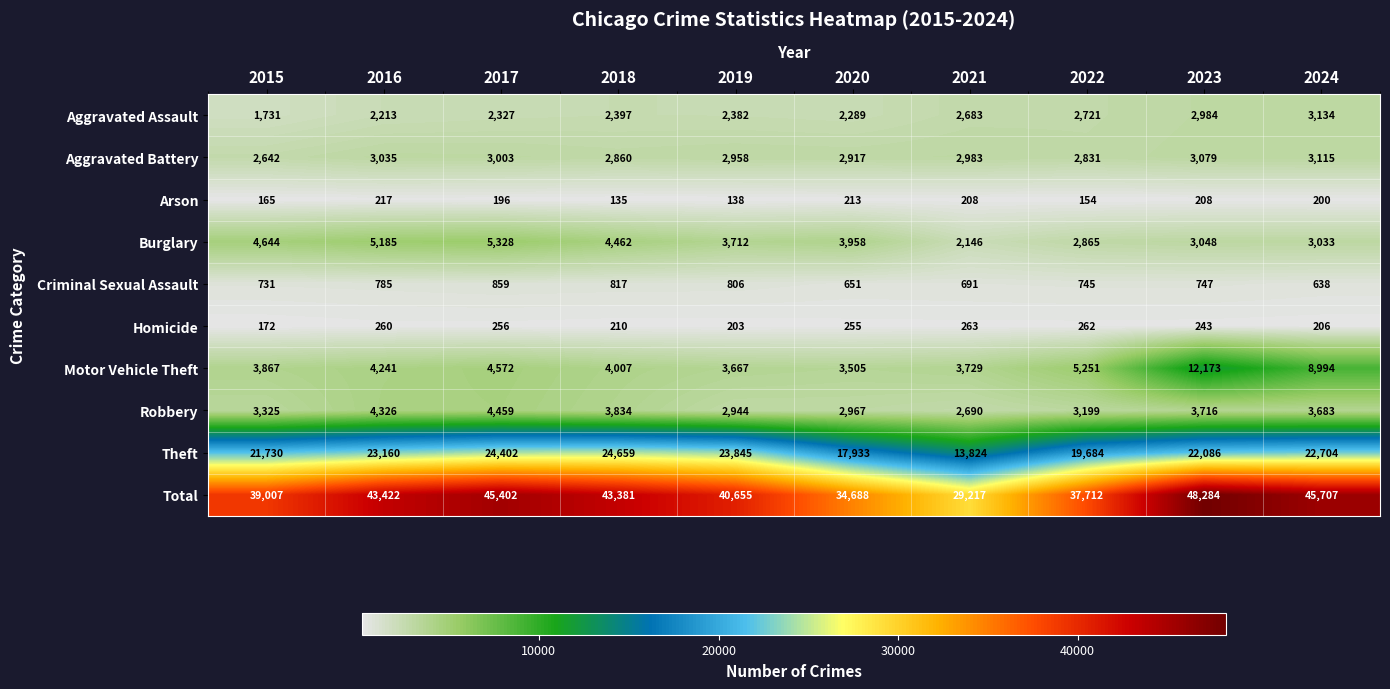

Which category has the lowest value across all series?

2018